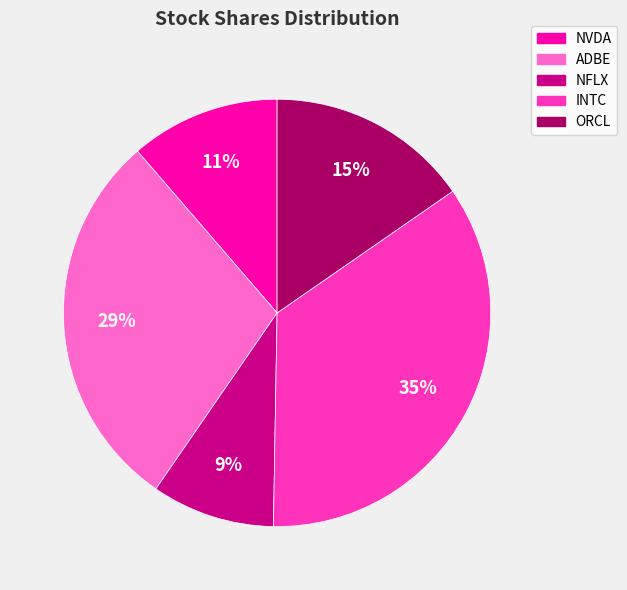

Which has a higher value, ADBE or NVDA?

ADBE